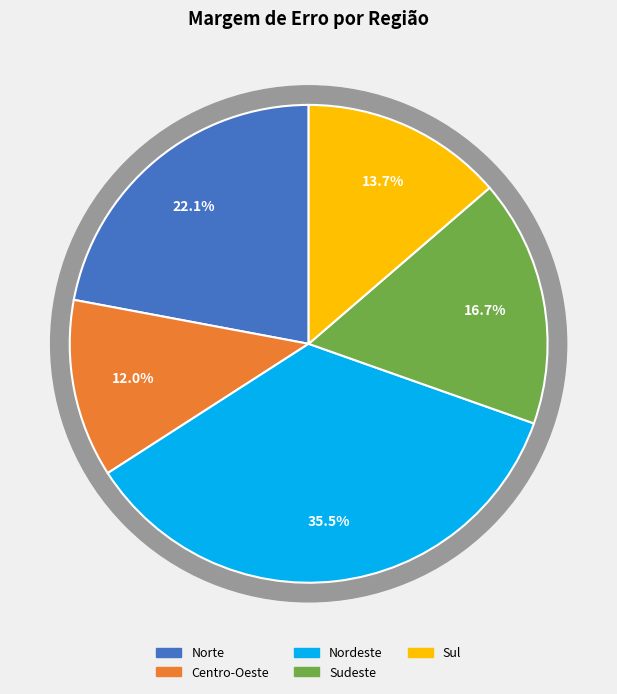

Which slice is the smallest?

Centro-Oeste